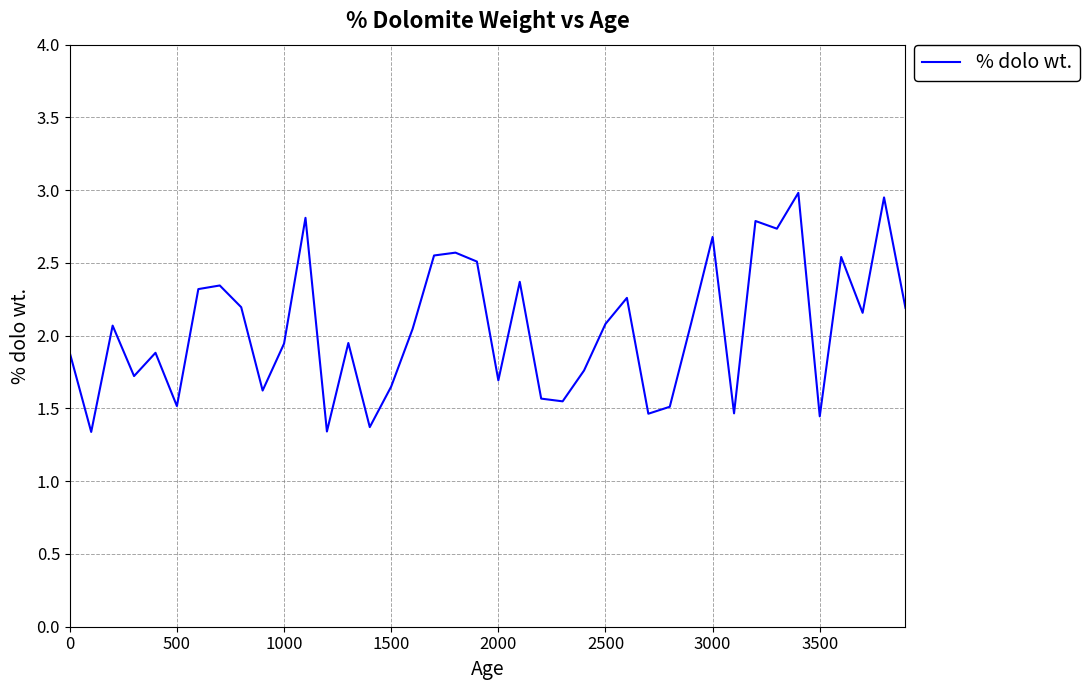

What is the difference between the maximum and minimum values?

1.6